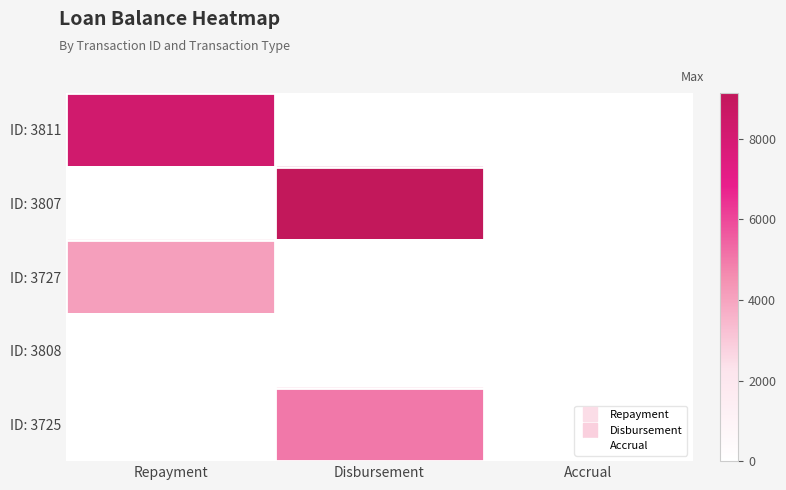

Between Disbursement and Accrual, which series saw the biggest shift?

ID: 3807